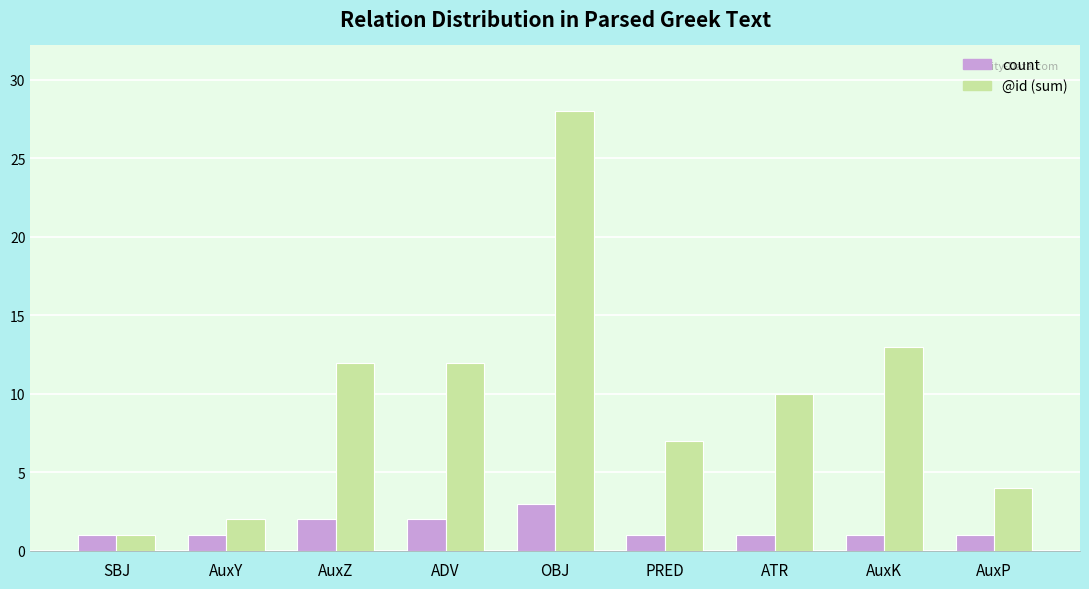

Does the chart contain any negative values?

No